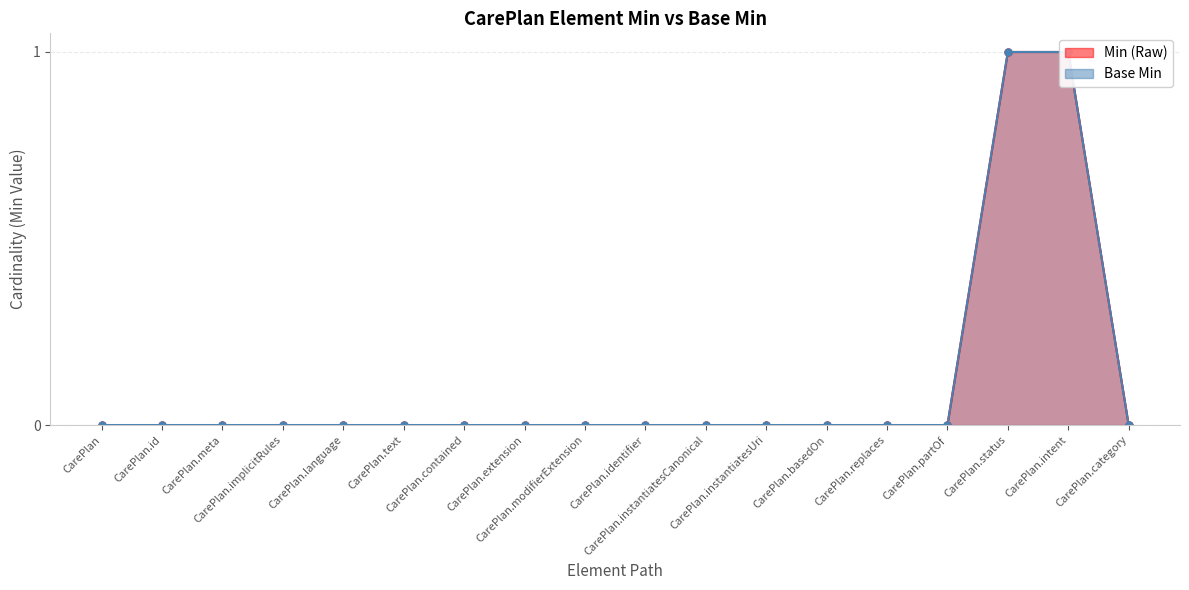

Is it true that Base Min equals -1 at CarePlan.partOf?

False